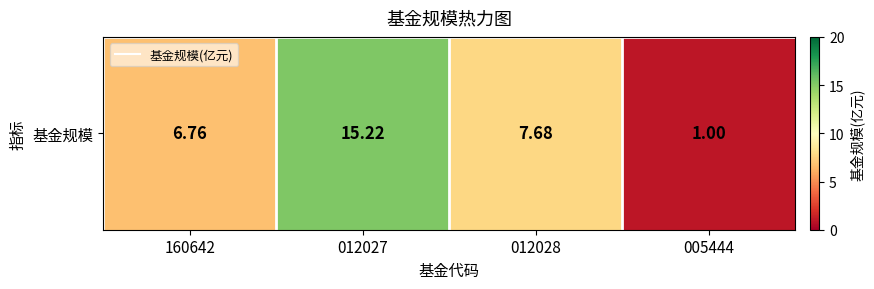

Where is the data nearest to the value 8?

012028